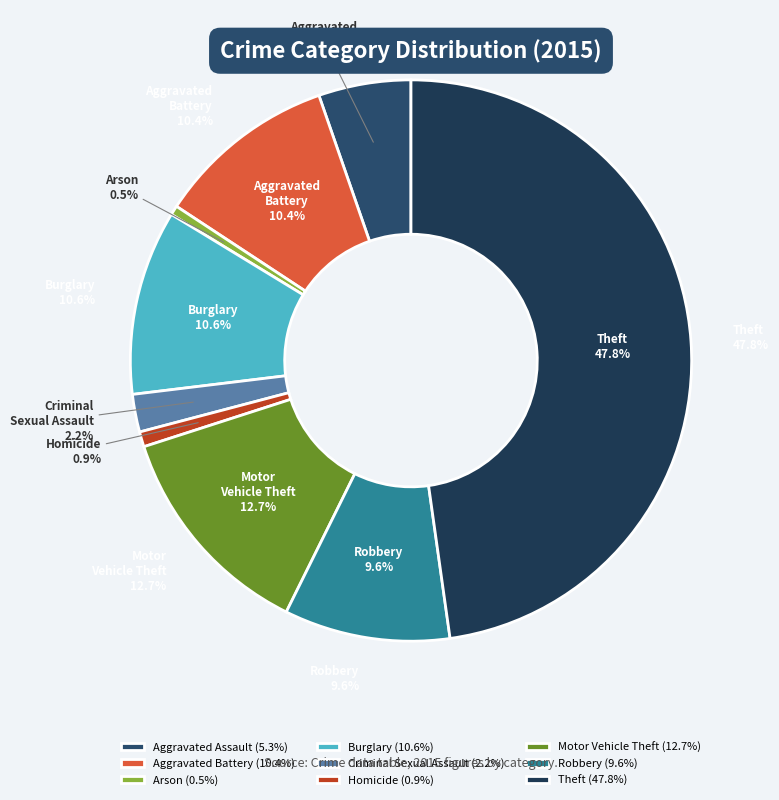

To the nearest percent, what percentage of the pie is Motor Vehicle Theft?

13%